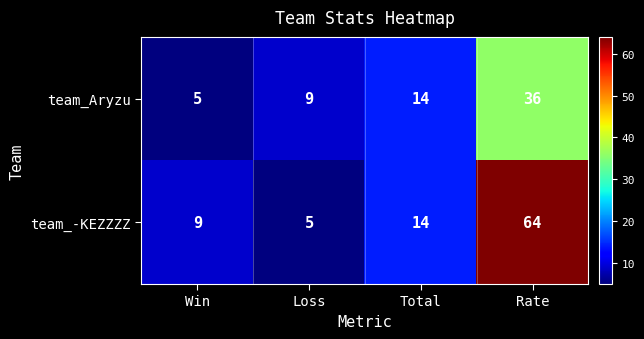

Is it true that team_-KEZZZZ equals 9 at Win?

True